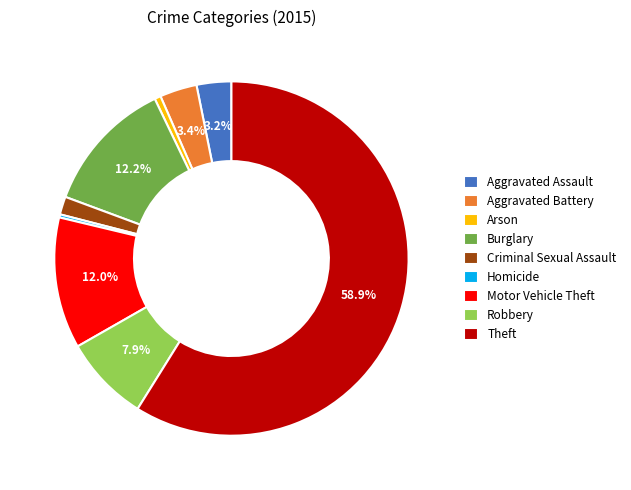

To the nearest percent, what is the combined percentage of Arson and Burglary?

13%